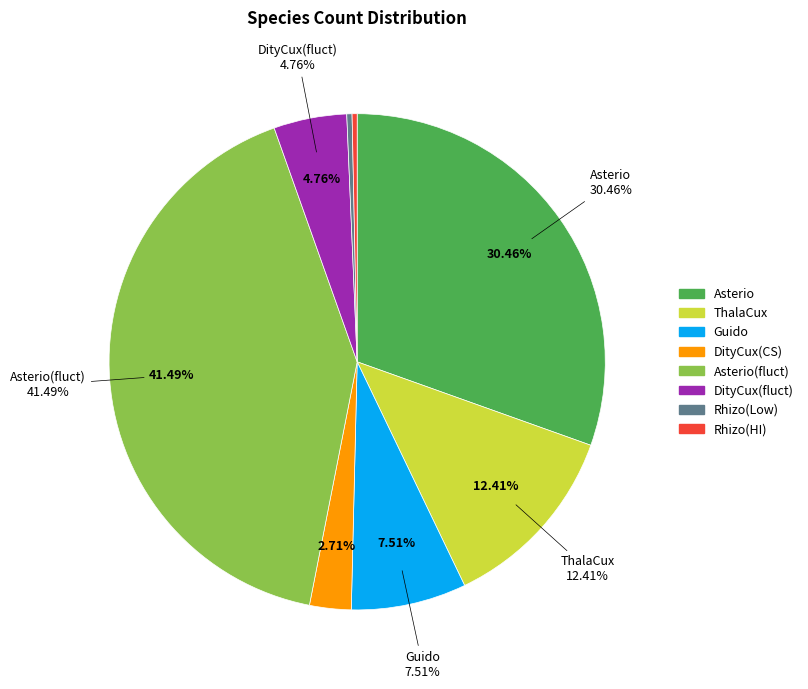

What is the ratio of the value at DityCux to the value at Rhizo(HI)?

19.2